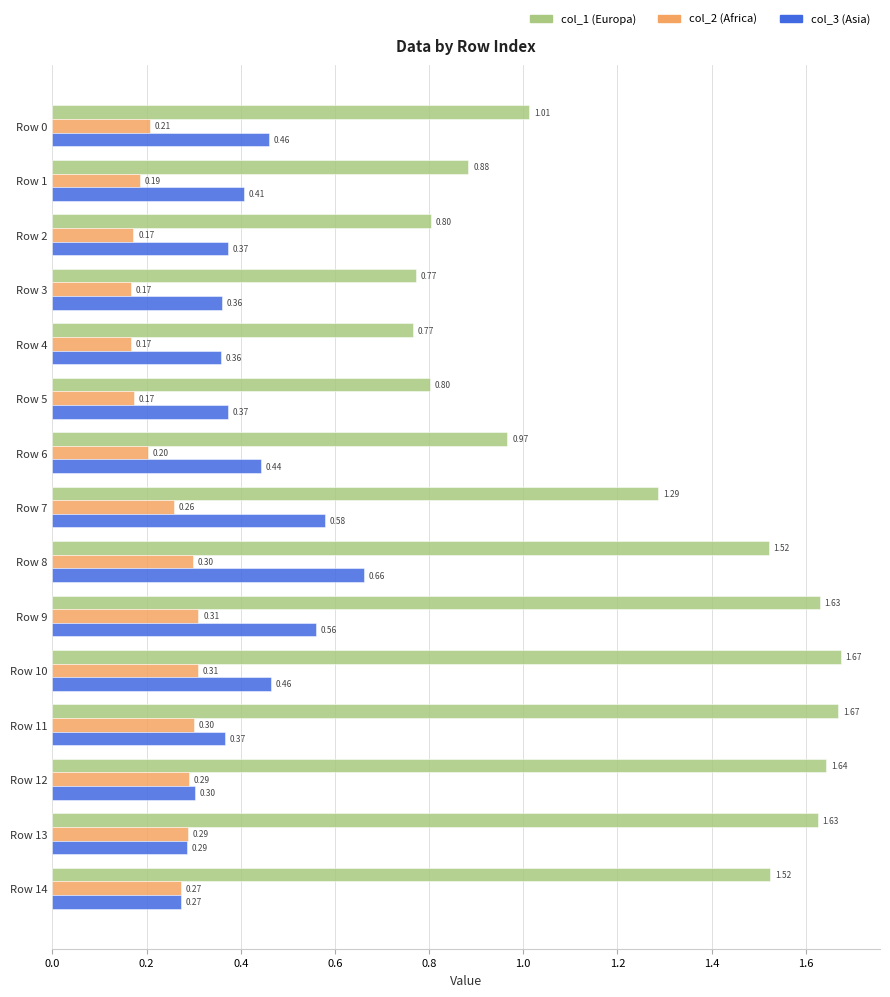

Which series has the widest spread of values?

col_1 (Europa)